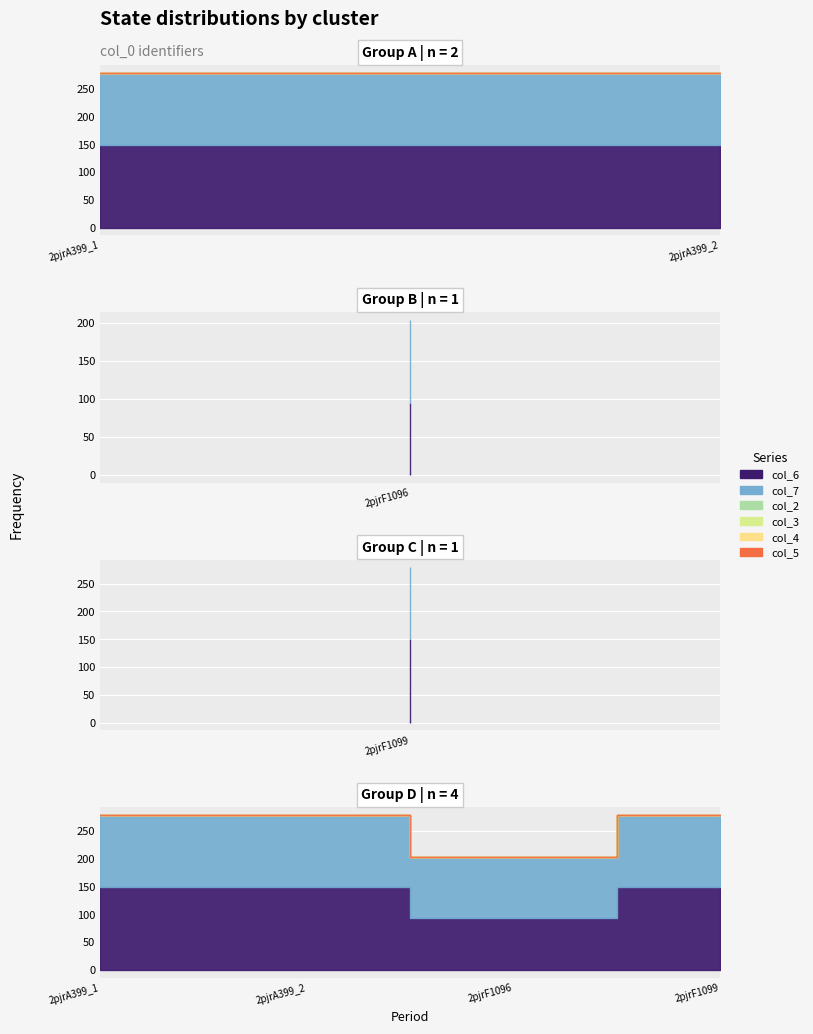

Read the col_7 value at 2pjrA399_1.

130.2